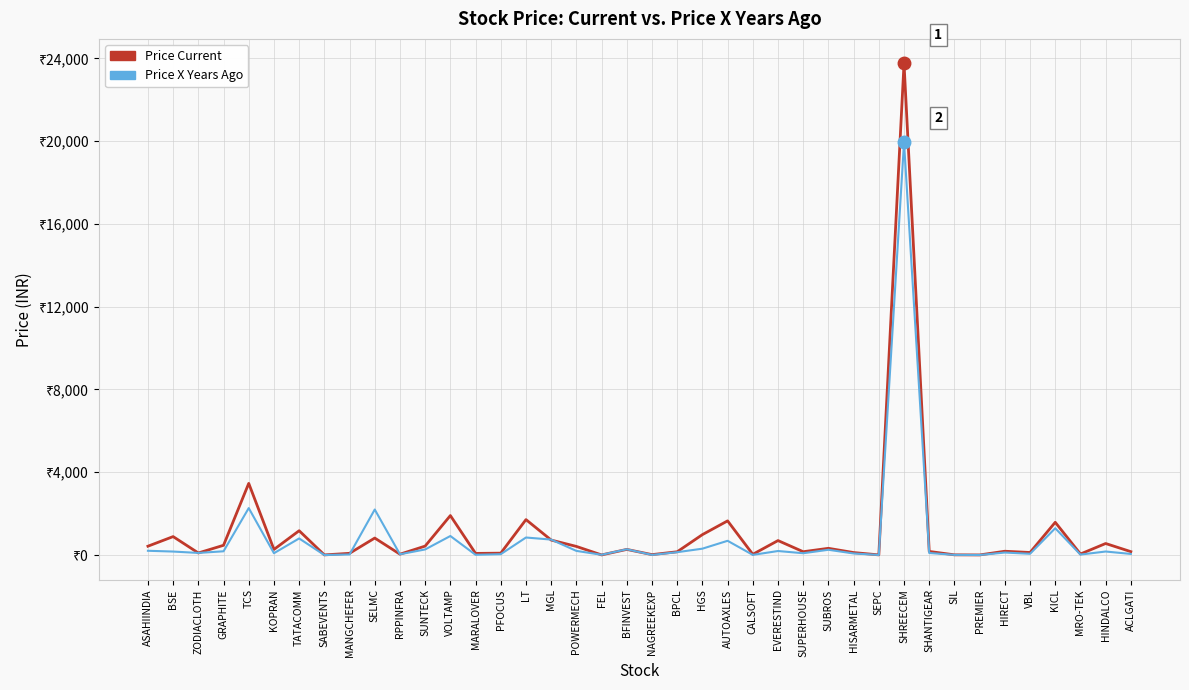

How many interior local valleys does the Price X Years Ago series have?

13